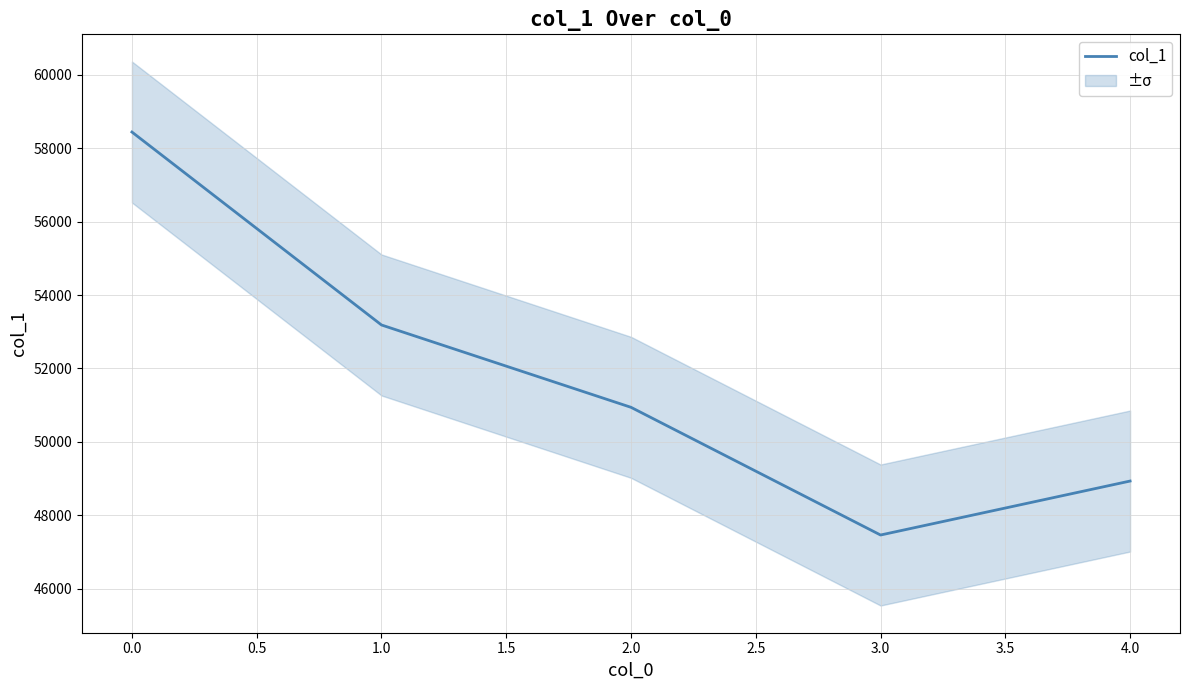

Count the values in the range 48934 to 53185.

3